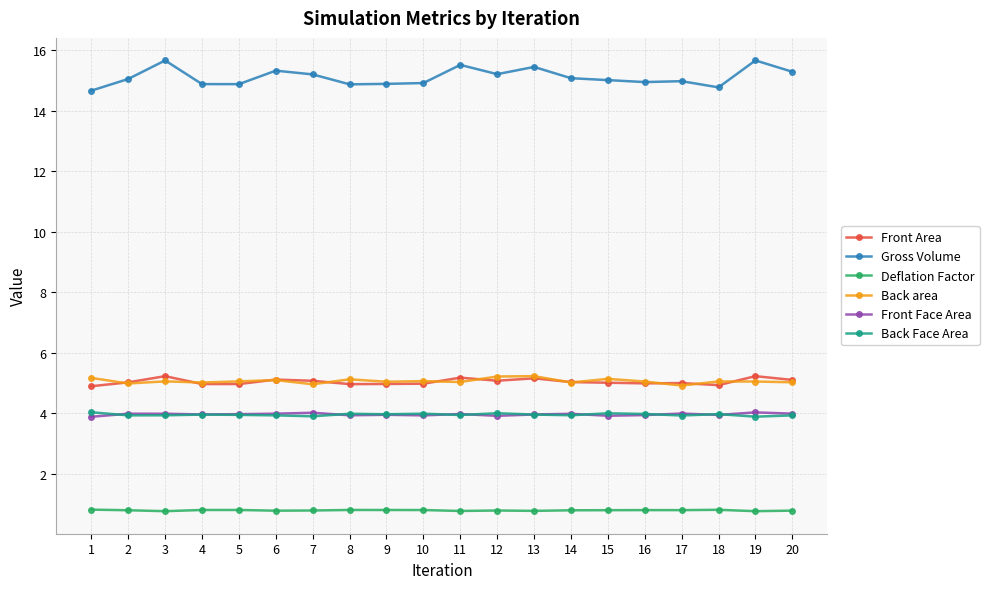

What is the smallest value displayed?

0.8